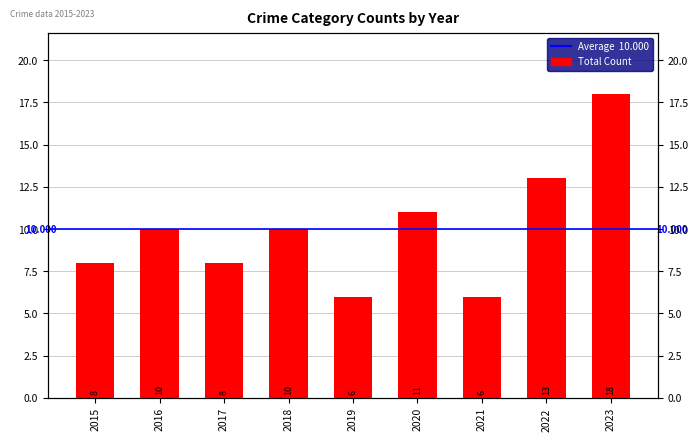

Where is the data nearest to the value 12?

2020